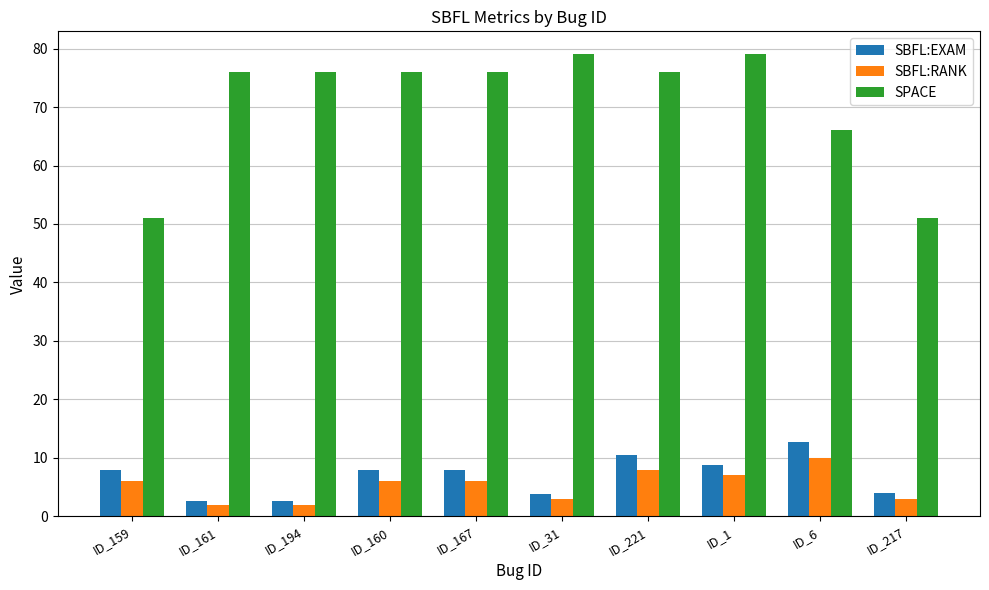

What is the total value across all series at ID_159?

64.9